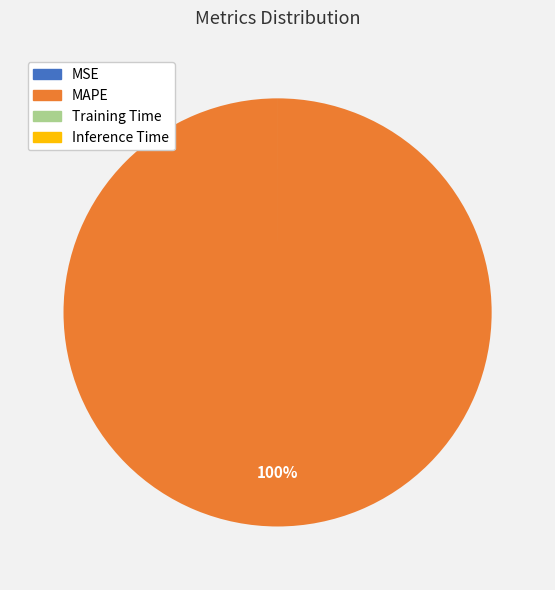

Is MAPE the majority of the pie?

Yes